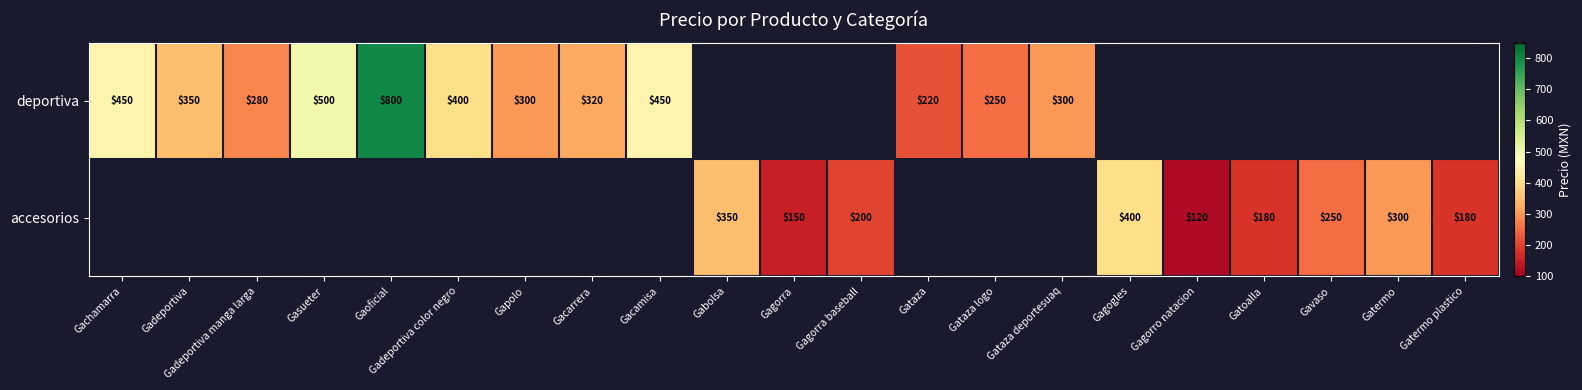

The value of deportiva at Gapolo is 300. True or false?

True